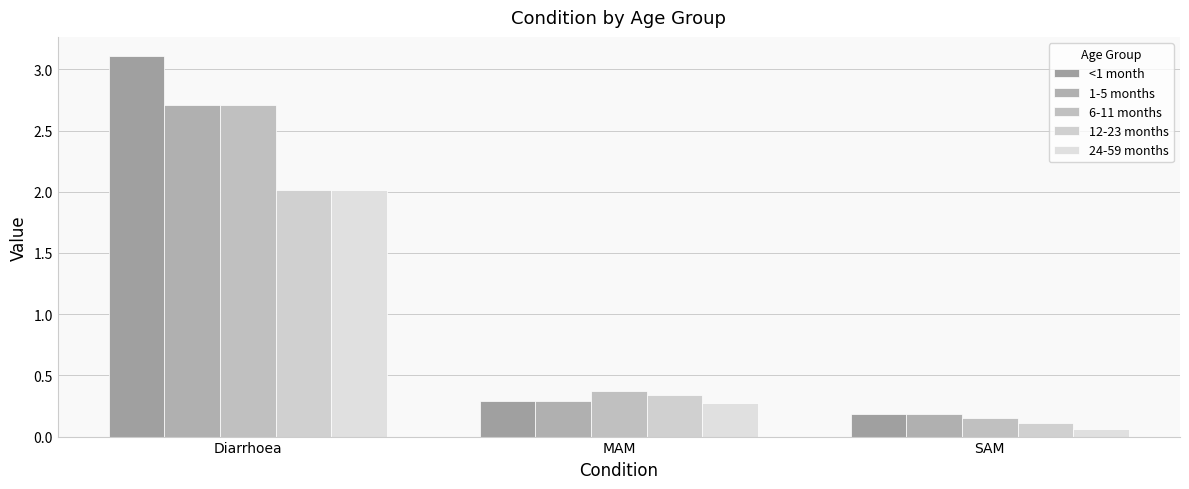

How many bars are there in each group?

5